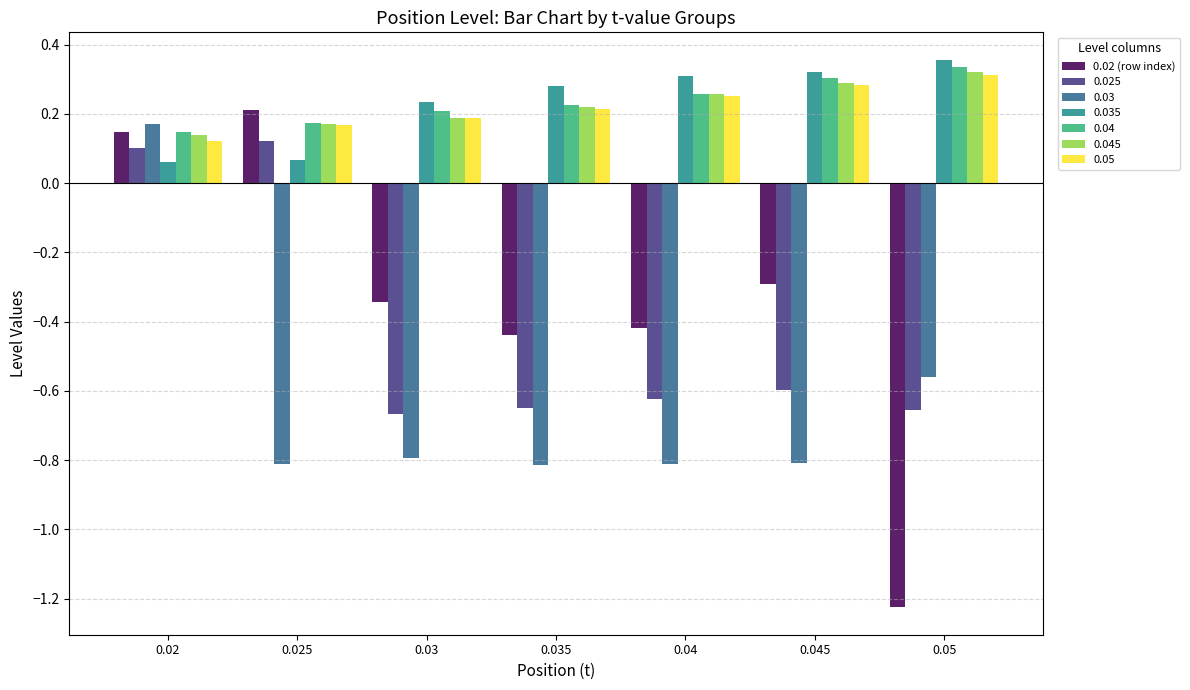

What position from the left is 0.03?

3